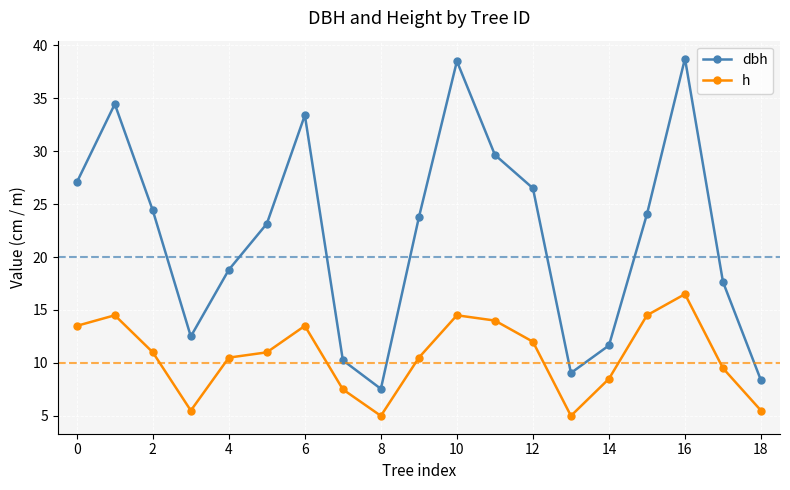

True or false: dbh and h intersect in this chart.

False